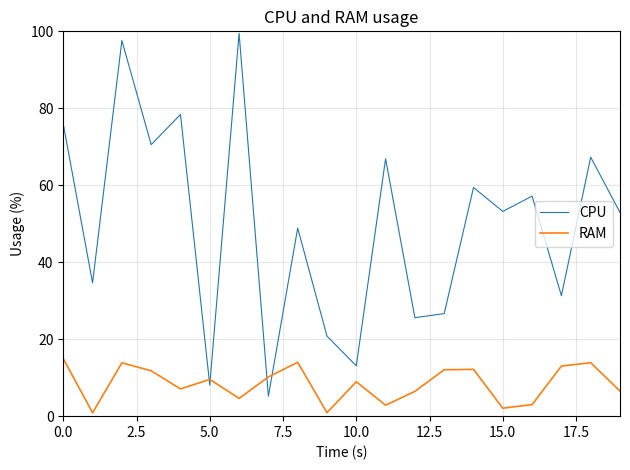

In CPU, how many points are higher than both neighbors (excluding endpoints)?

8